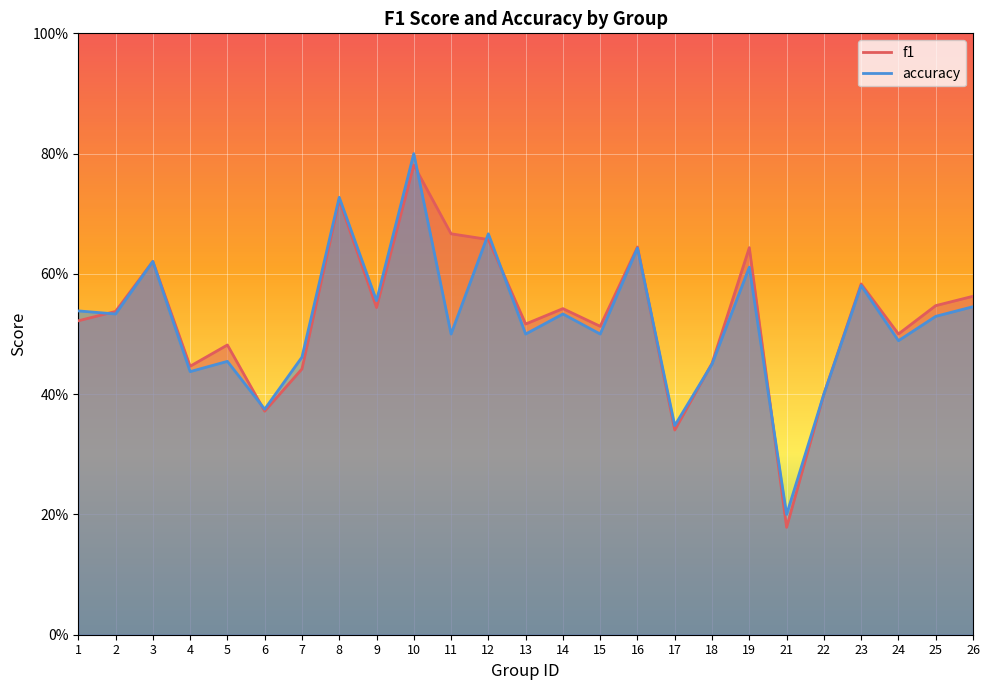

Is the value of accuracy at 2 greater than the value of f1 at 7?

Yes